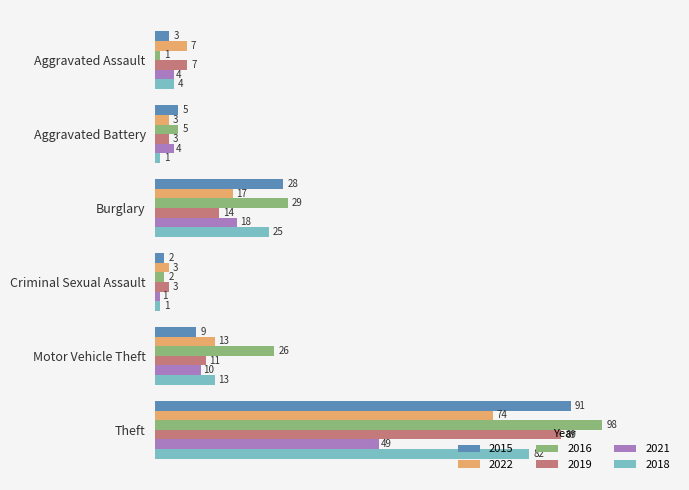

What is the approximate value of 2022 at Aggravated Assault, to the nearest 10?

10